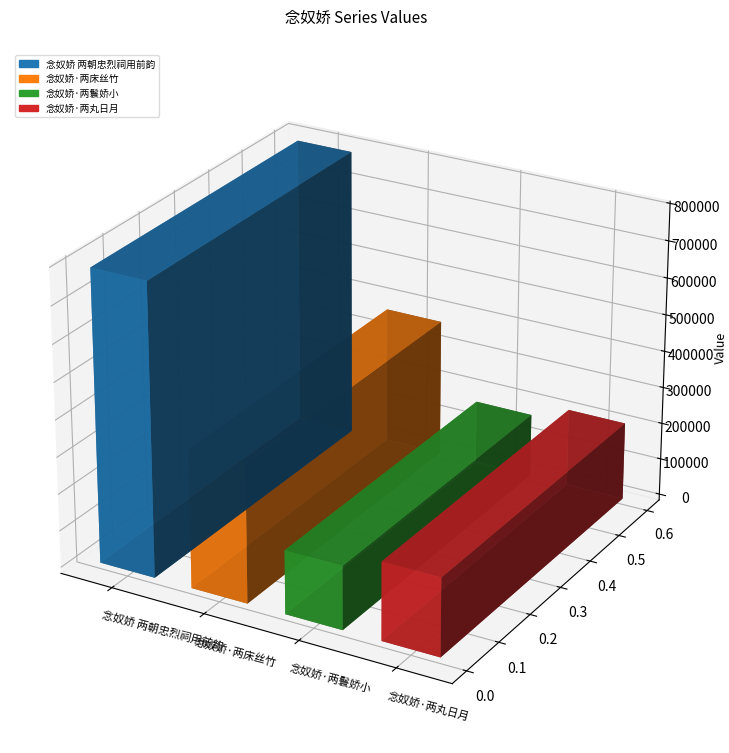

What is the change in value from 念奴娇 两朝忠烈祠用前韵 to 念奴娇·两丸日月?

-577303